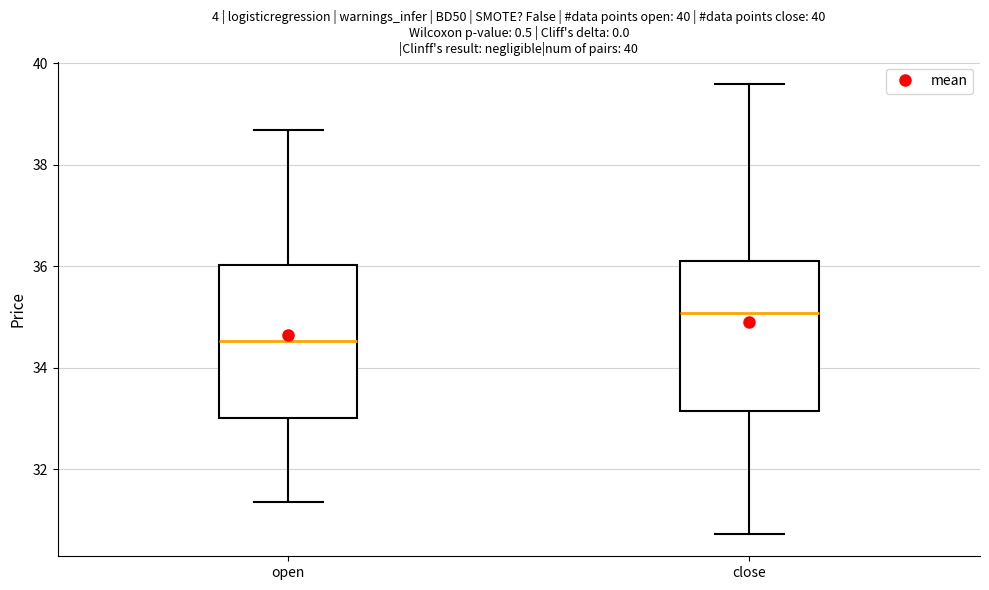

Where does the upper whisker of the box for open end on the y-axis? The values are not printed on the chart, so give them approximately, as read against the axis.

38.6